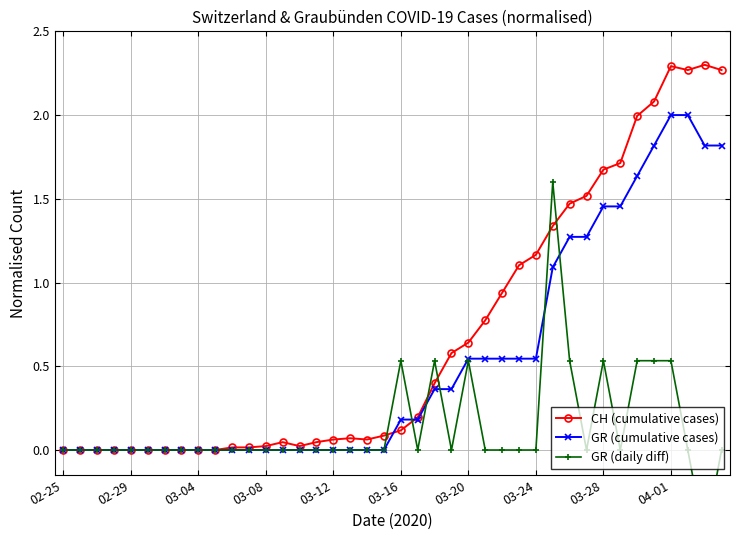

Does the chart display data point markers on the line(s)?

Yes